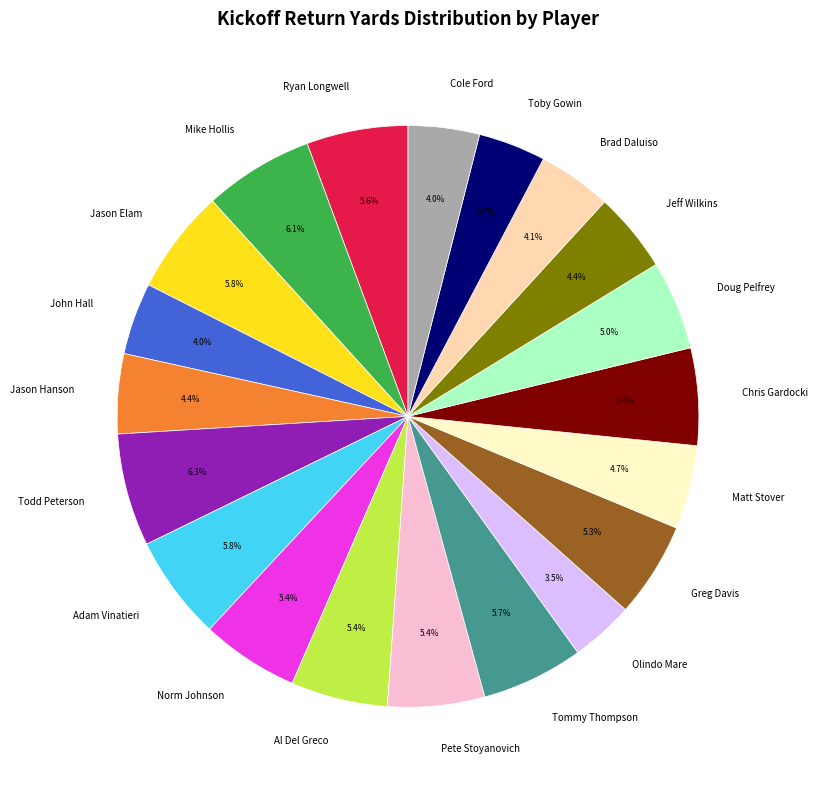

What portion of the pie excludes Matt Stover?

95.3%